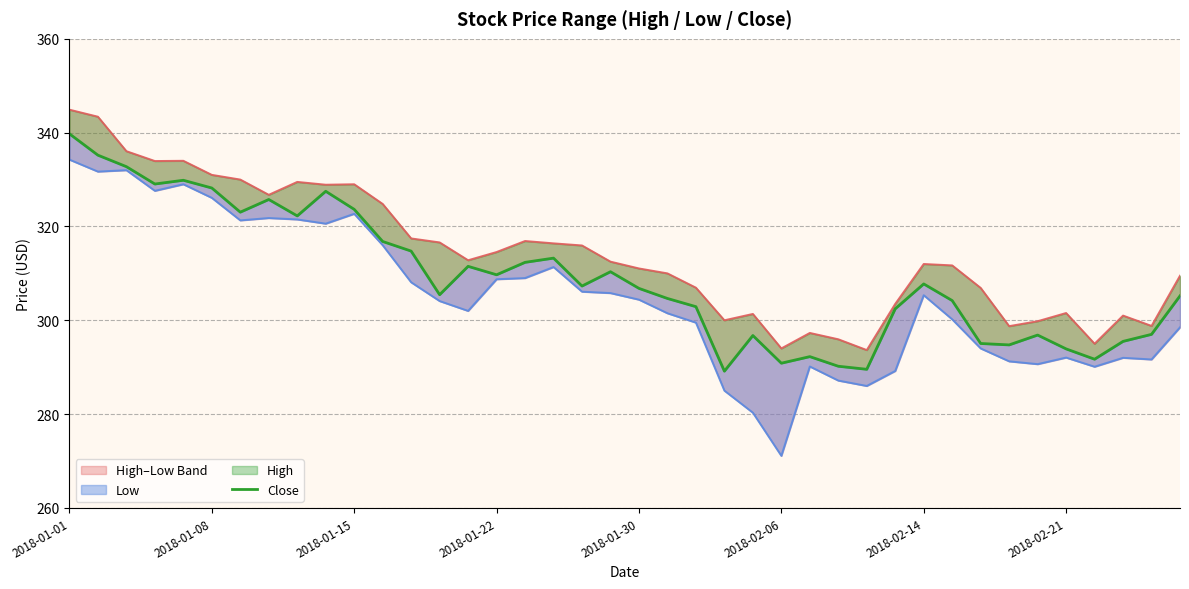

The value of High at 37 is 135.5. True or false?

False